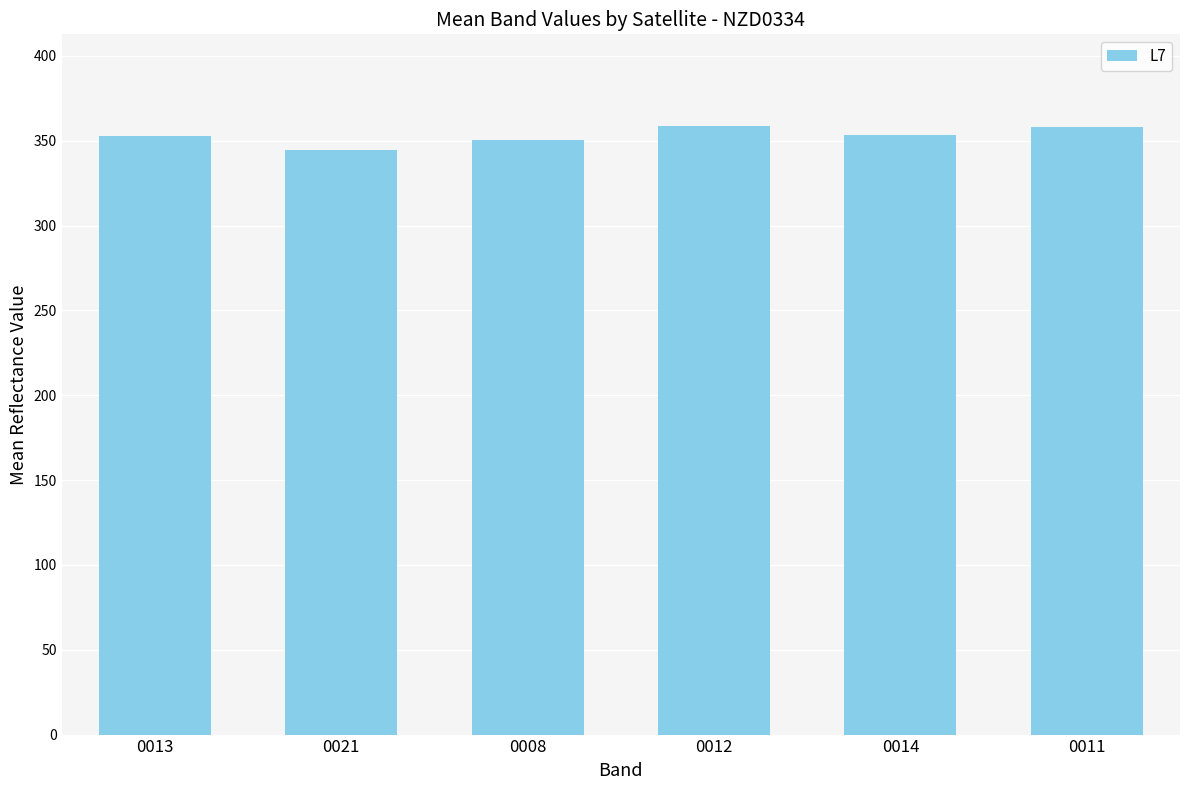

Which has a higher value, 0011 or 0008?

0011